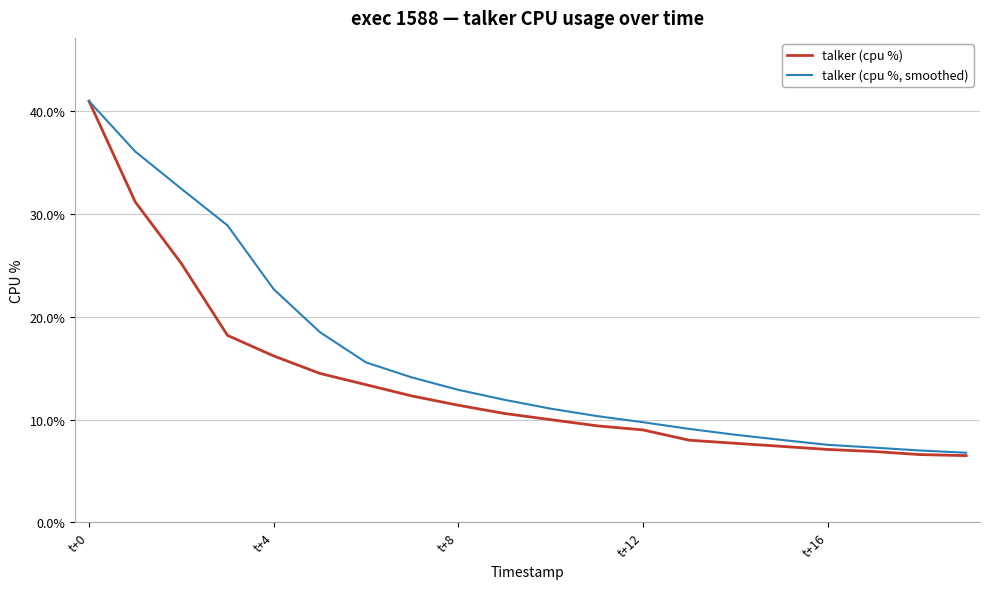

Rank the series by their average value, from highest to lowest.

talker (cpu %, smoothed), talker (cpu %)